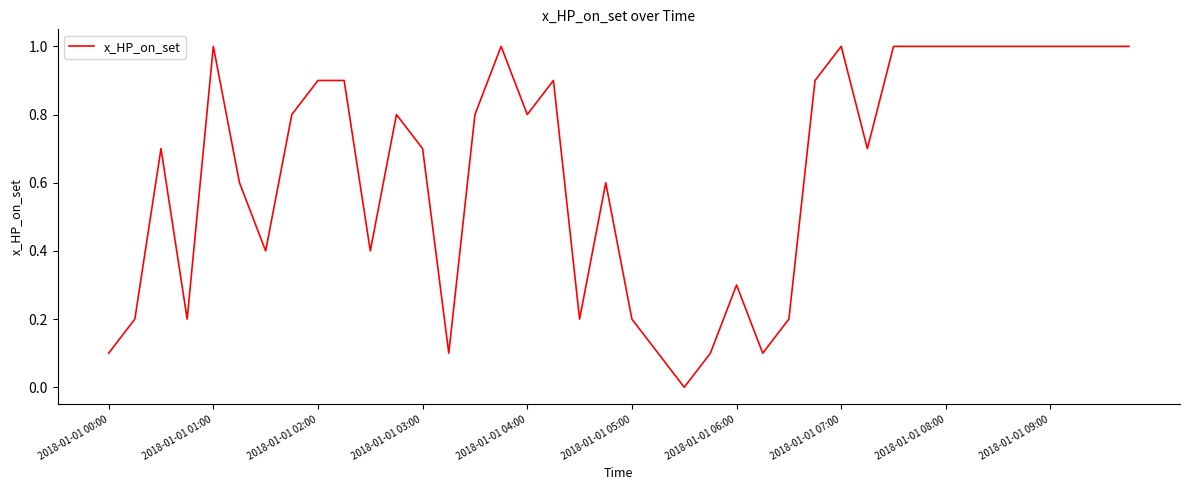

What is the difference between the maximum and minimum values?

1.0